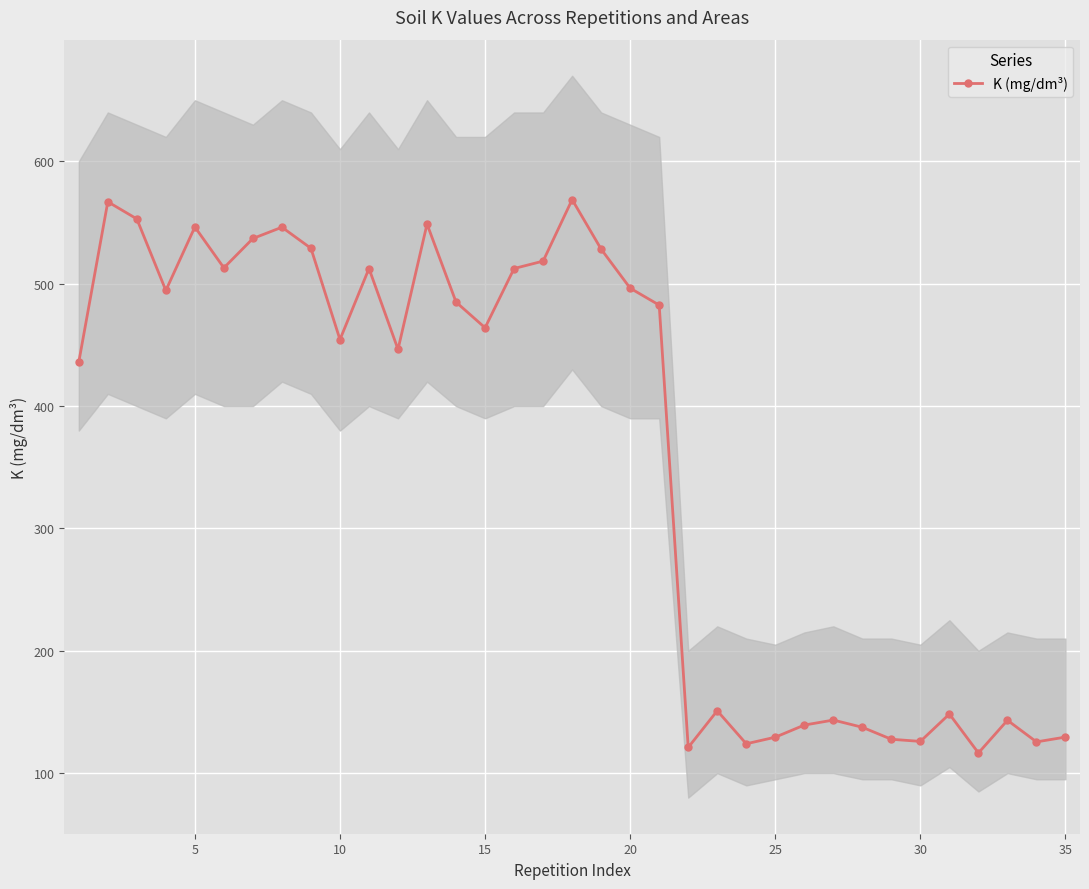

What is the sum of all values?

12602.4